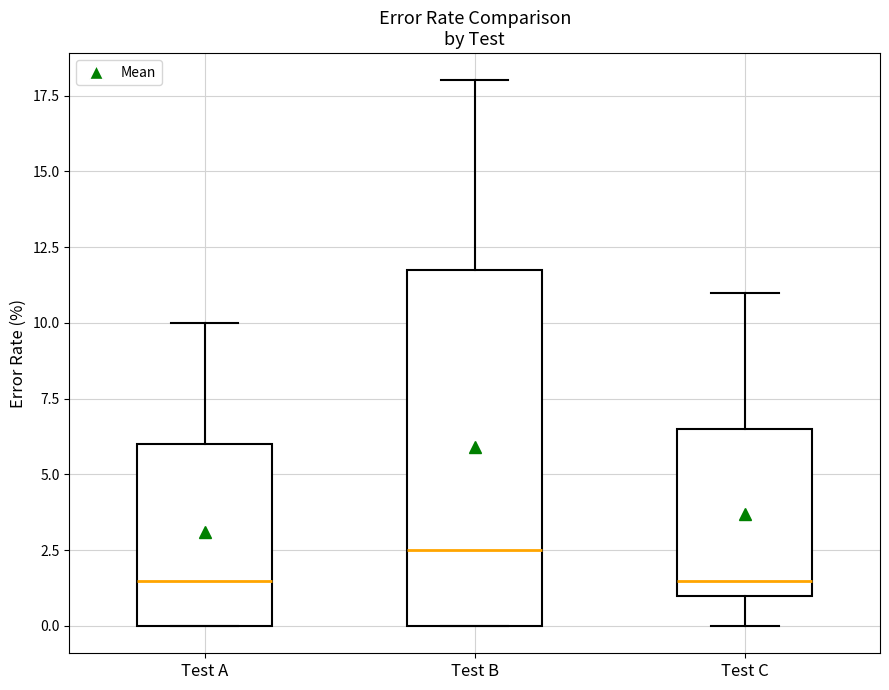

Comparing the boxes themselves (not the whiskers), which one is the tallest?

Test B